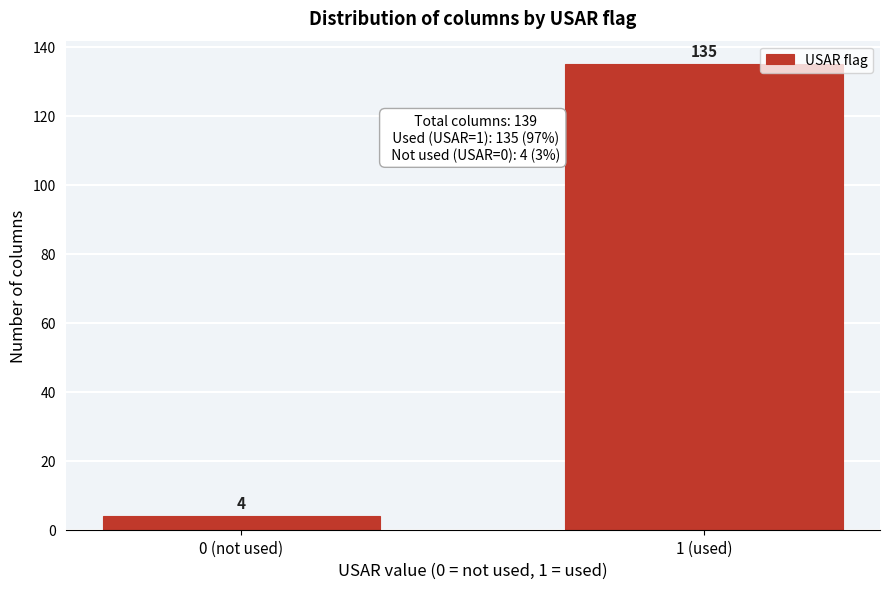

Reading left to right, extract all data points from this chart.

4	135